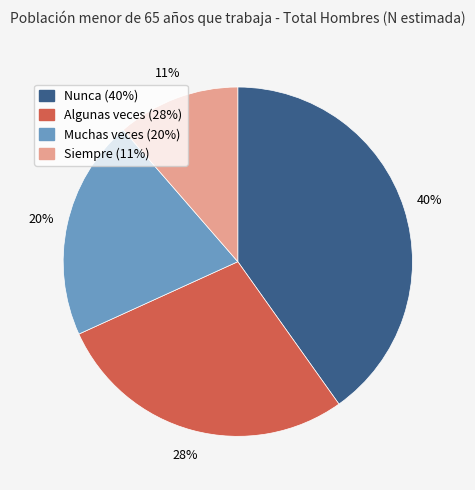

The Algunas veces slice represents 40% of the pie. True or false?

False